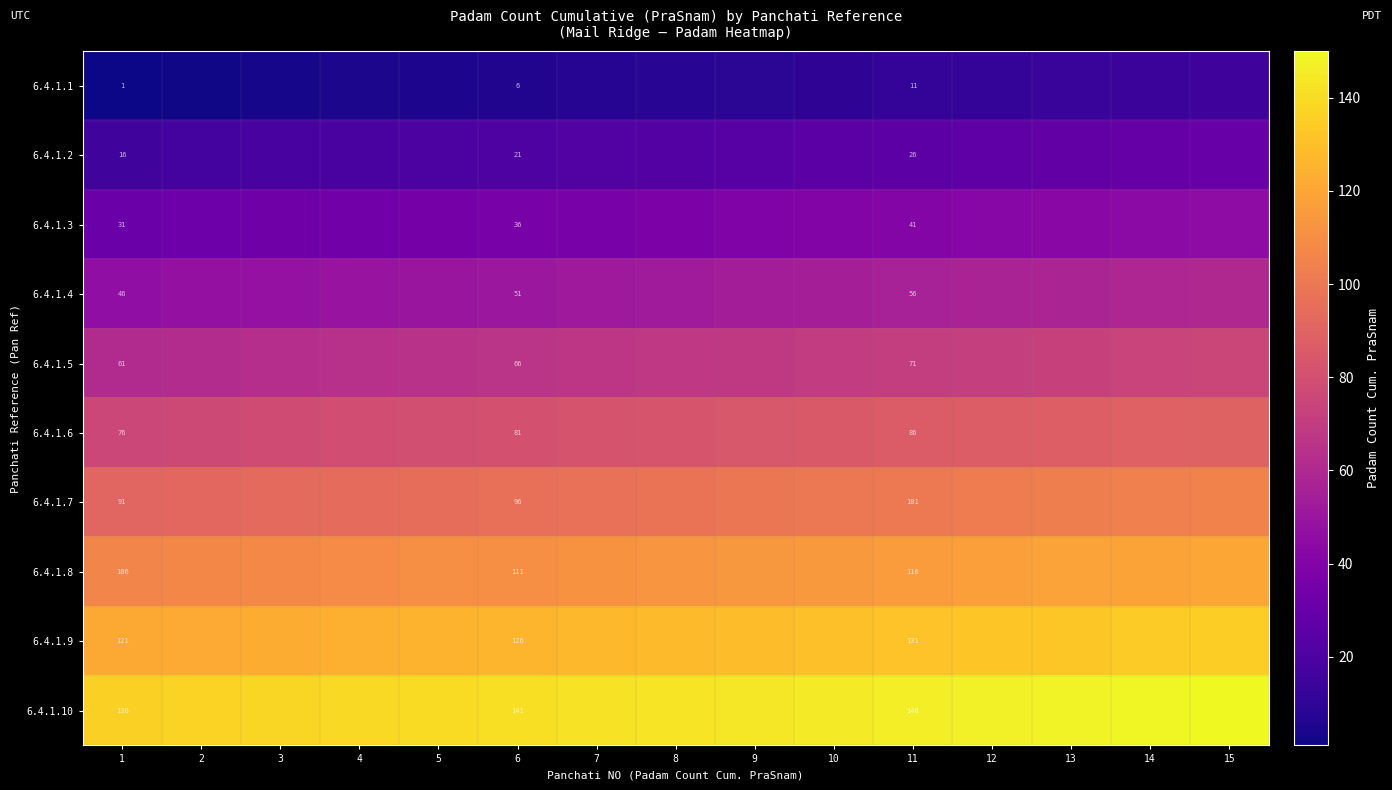

What is the total value across all series at 1?

685